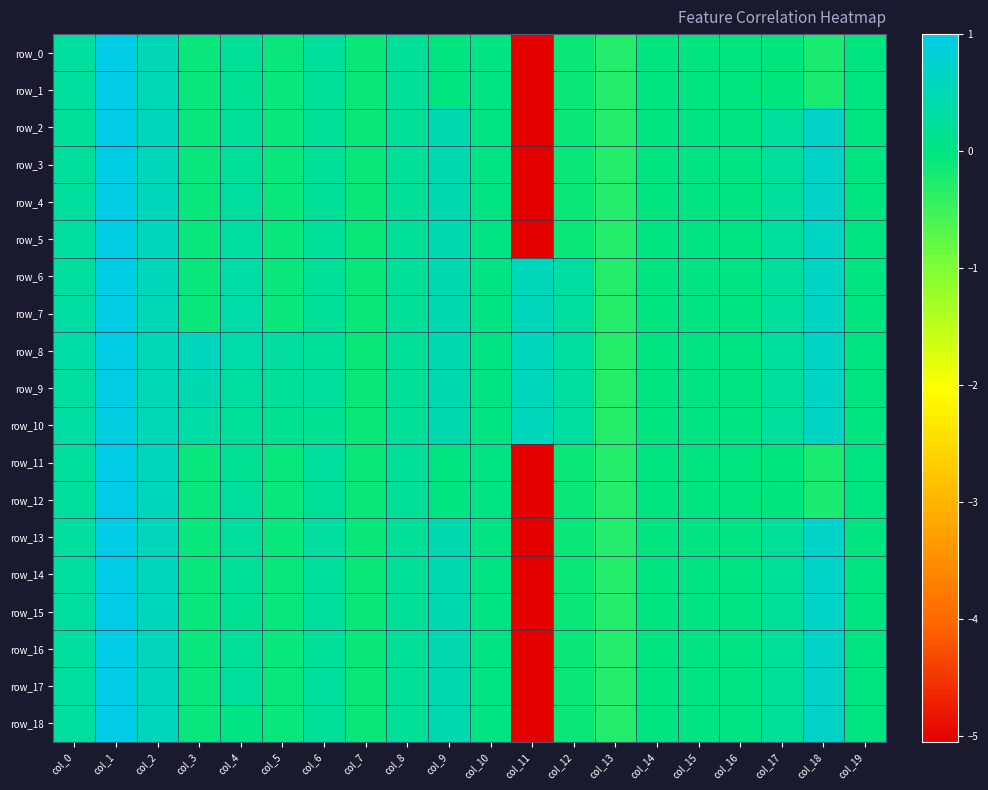

What is the total value across all series at col_9?

6.6